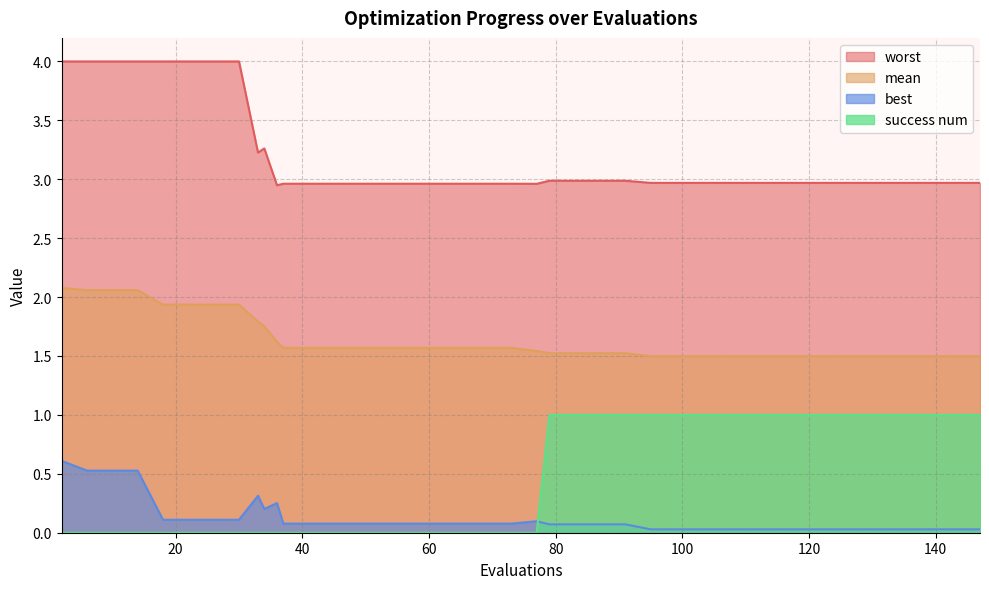

Rank the series by their maximum value, from lowest to highest.

best, success num, mean, worst